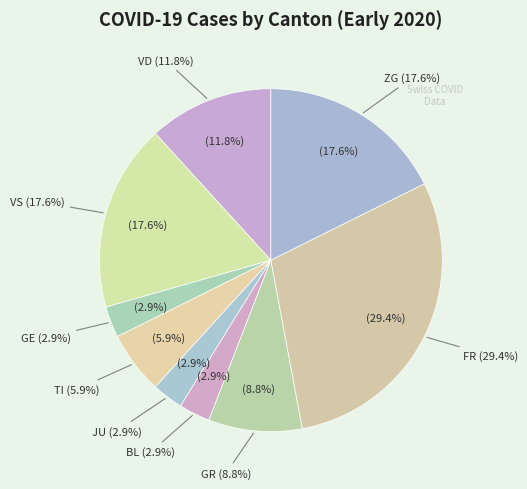

To the nearest percent, what is the combined percentage of VS and FR?

47%